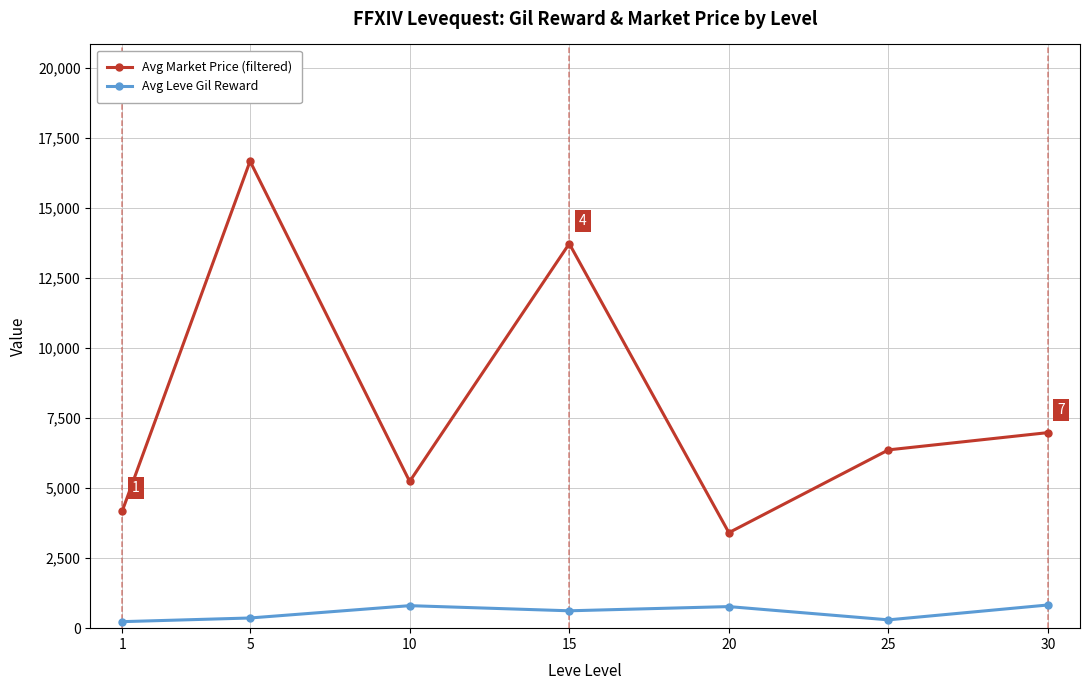

Which series has the largest range (max minus min)?

Avg Market Price (filtered)